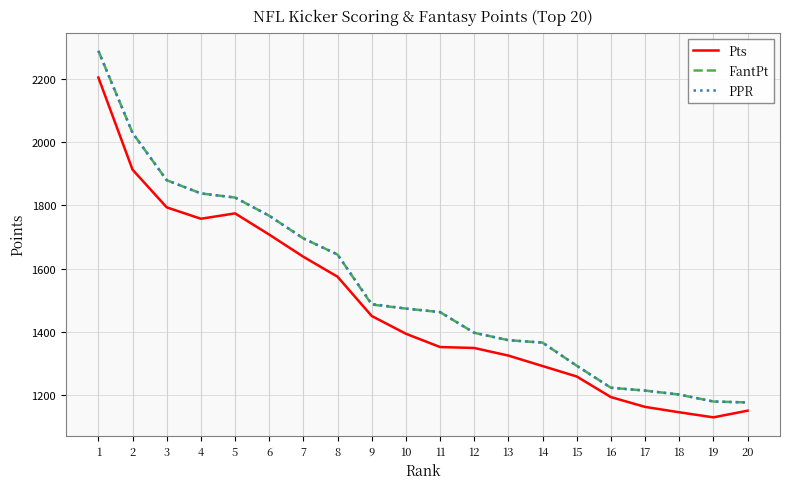

Read the PPR value at 17.

1215.5